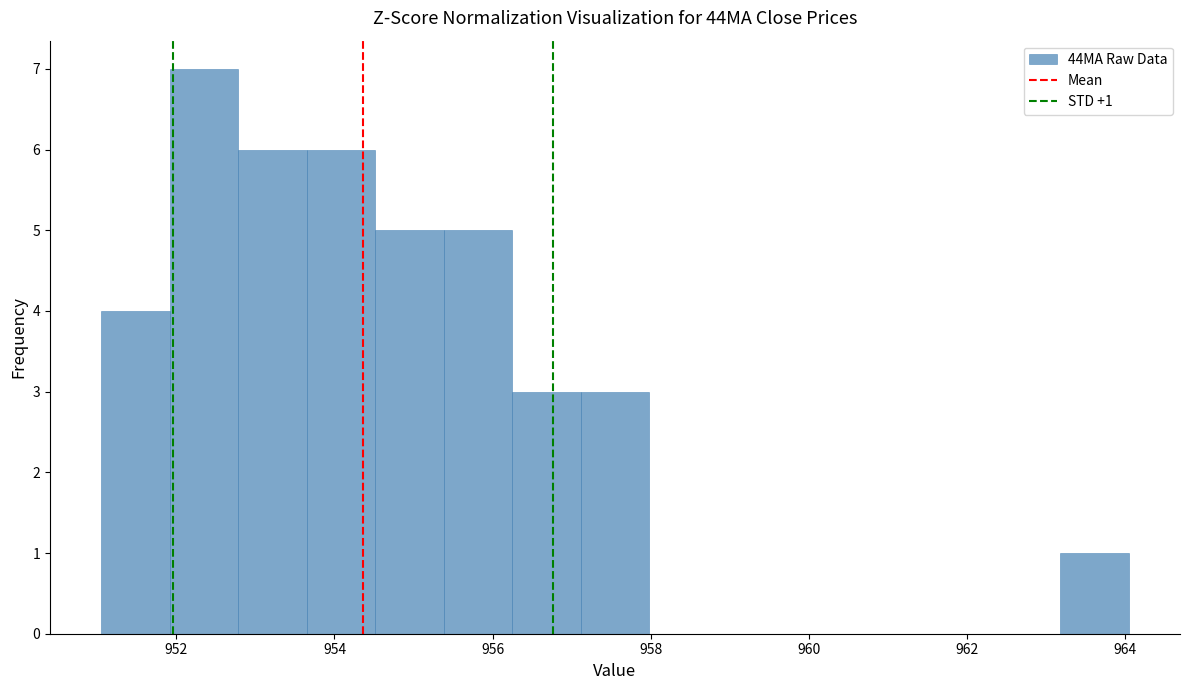

Which range on the x-axis has the tallest bar?

952.0 to 952.8